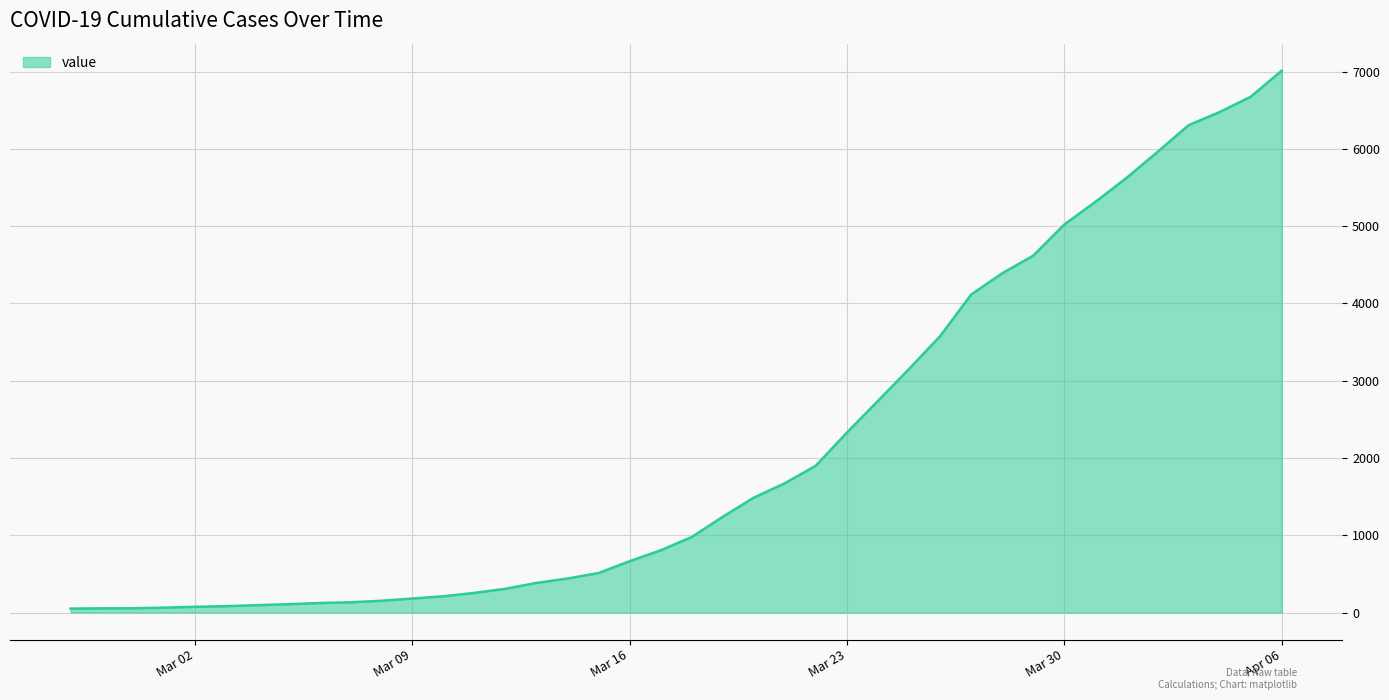

What is the maximum value shown in the chart?

7012